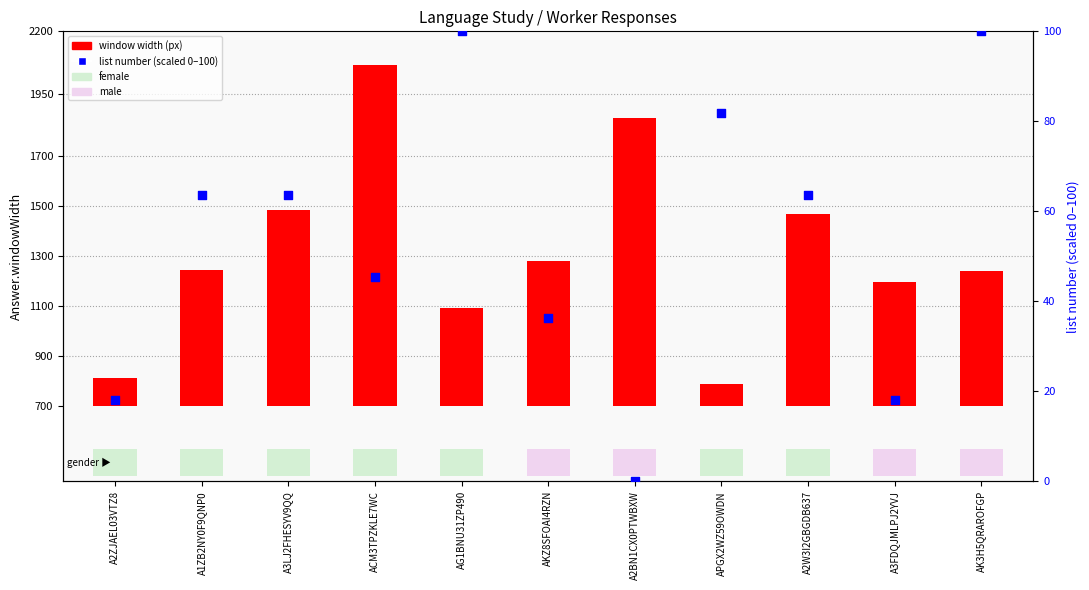

What is the total value across all series at A3LJ2FHESYV9QQ?

848.6